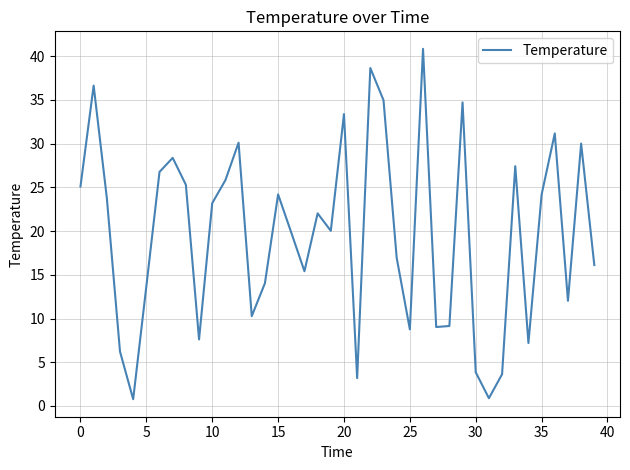

What is the difference between the maximum and minimum values?

40.1